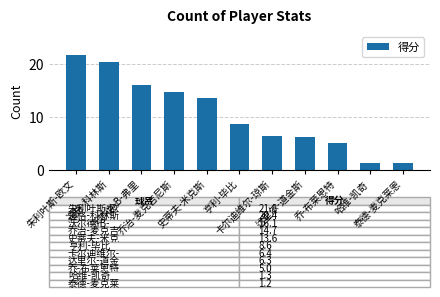

What is the difference between the second highest and second lowest values?

19.1